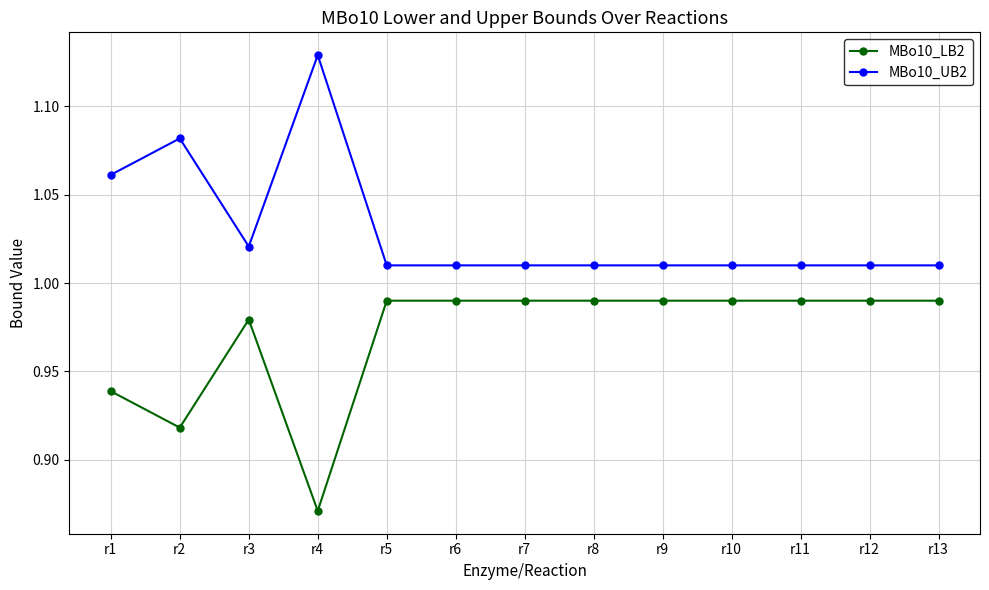

Is it true that MBo10_LB2 equals 1.4 at r8?

False